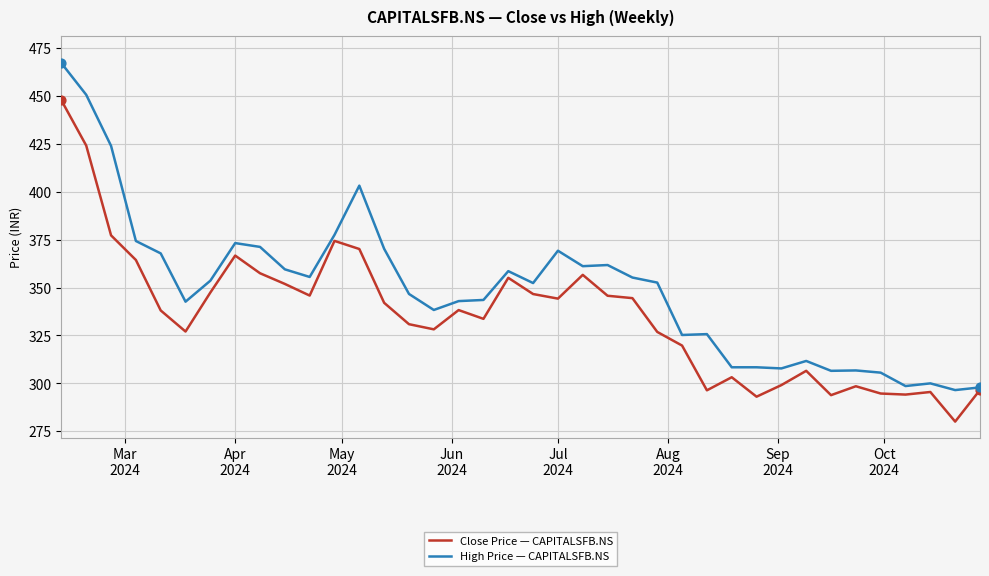

Which series has the largest range (max minus min)?

High Price — CAPITALSFB.NS